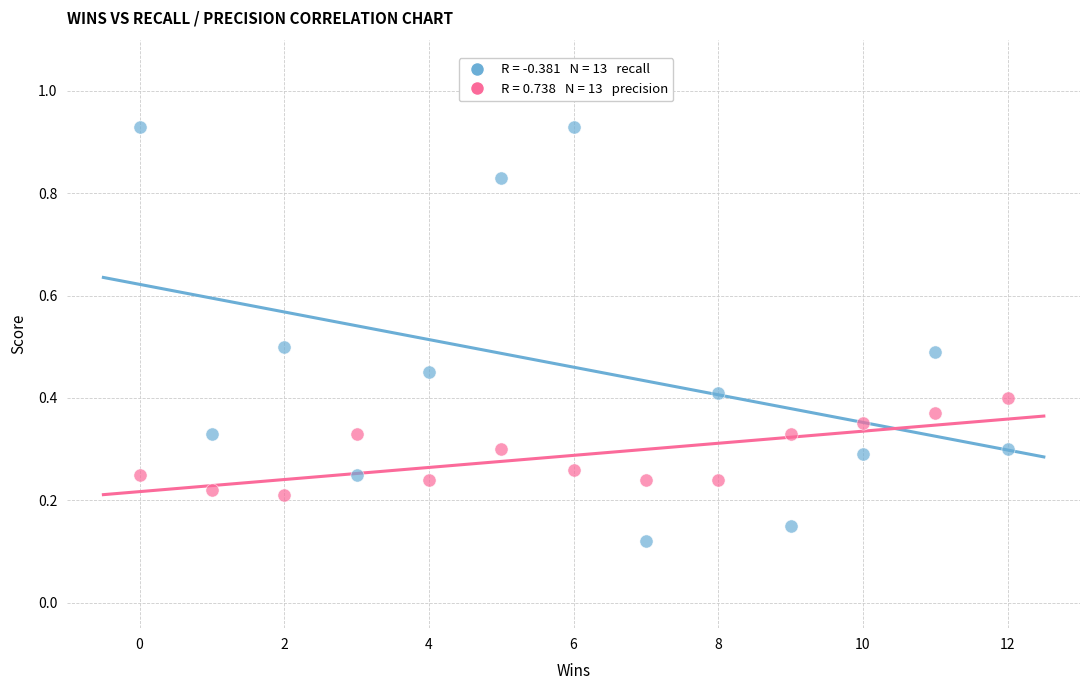

Across all data points, what is the range of X values (max minus min)?

12.0